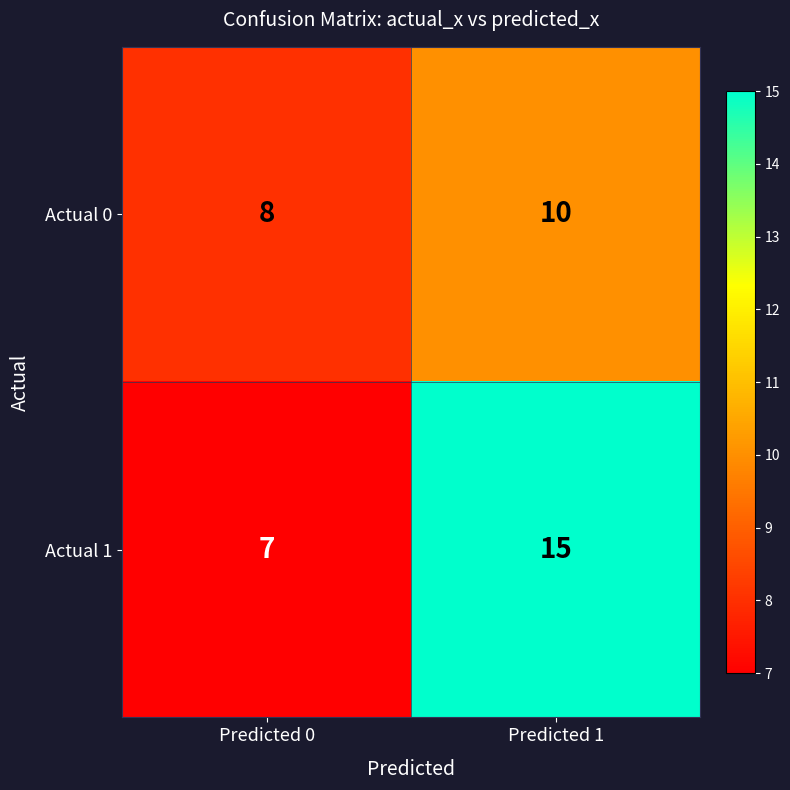

The value of Actual 0 at Predicted 0 is 8. True or false?

True